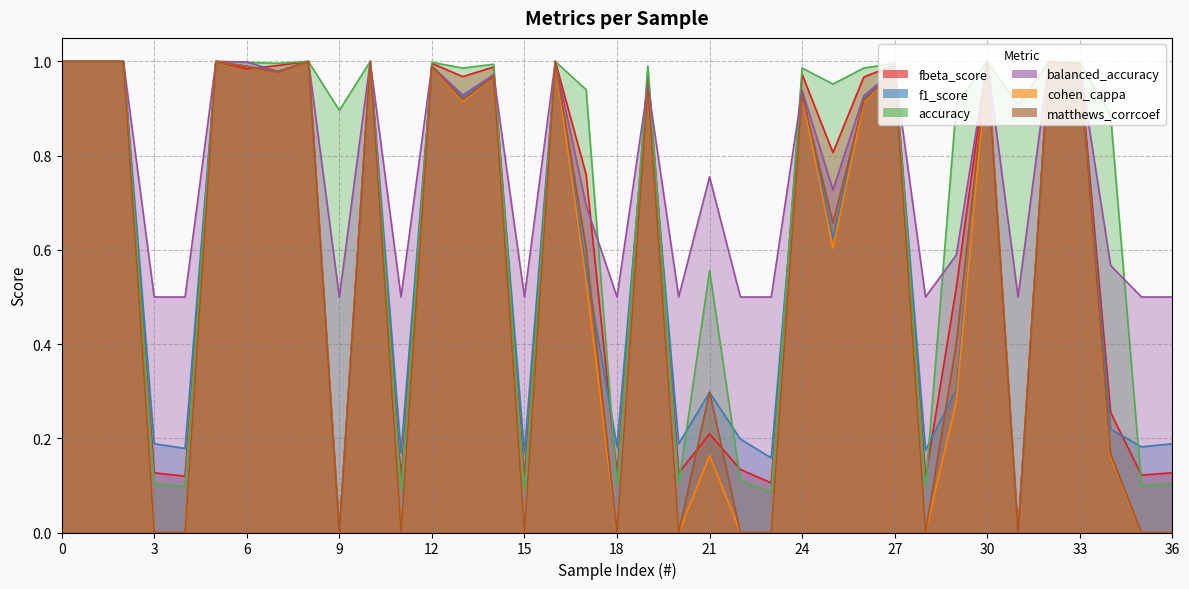

What is the value of the fbeta_score point at the 2nd from the left?

1.0